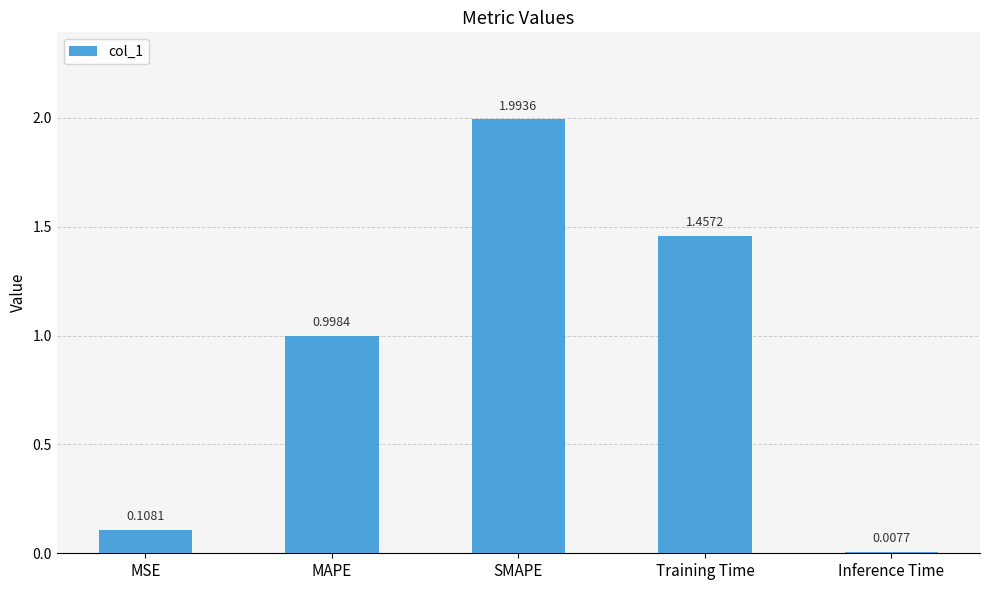

How many data points does each series have?

5